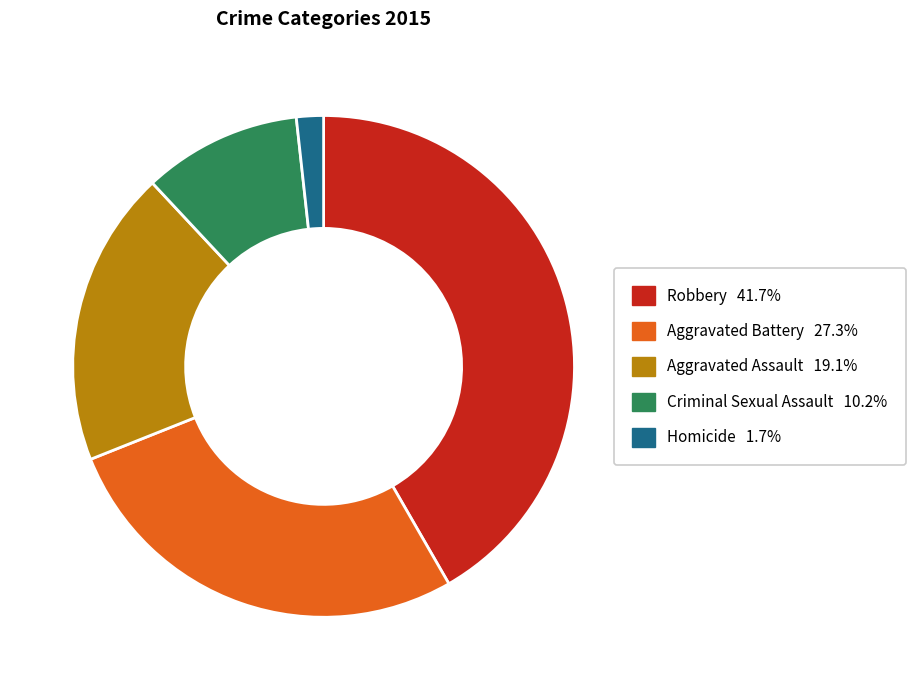

Does Homicide account for over 50% of the chart?

No